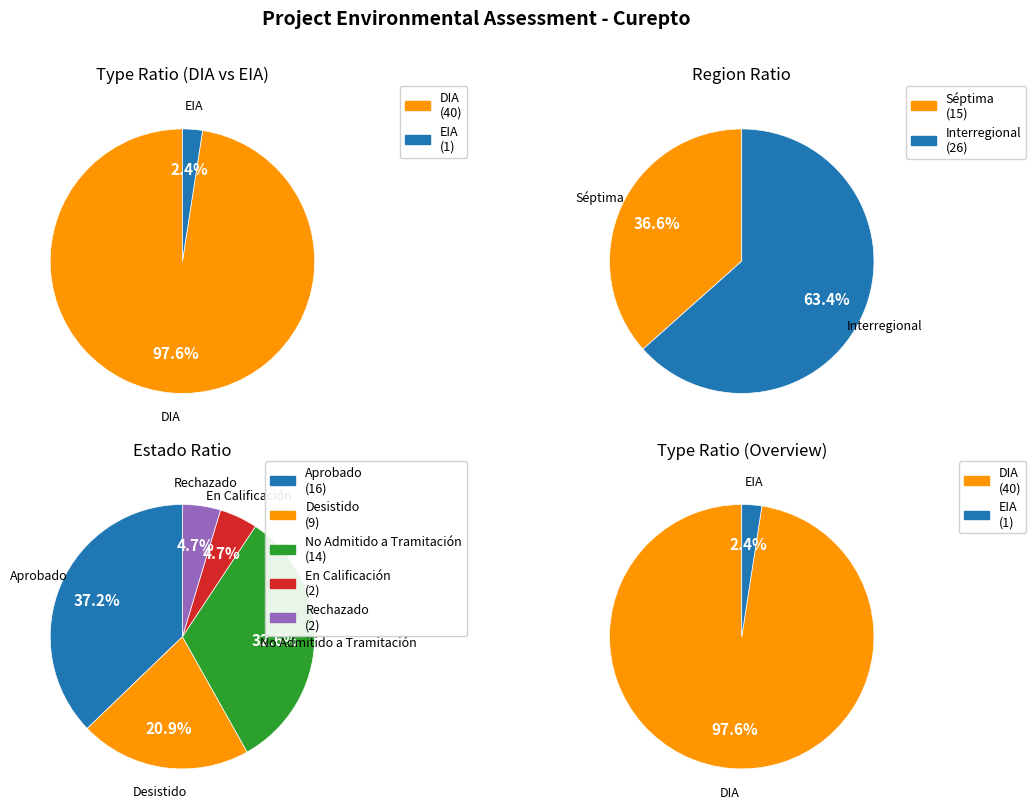

To the nearest percent, what is the difference between the DIA and EIA slice percentages?

95%